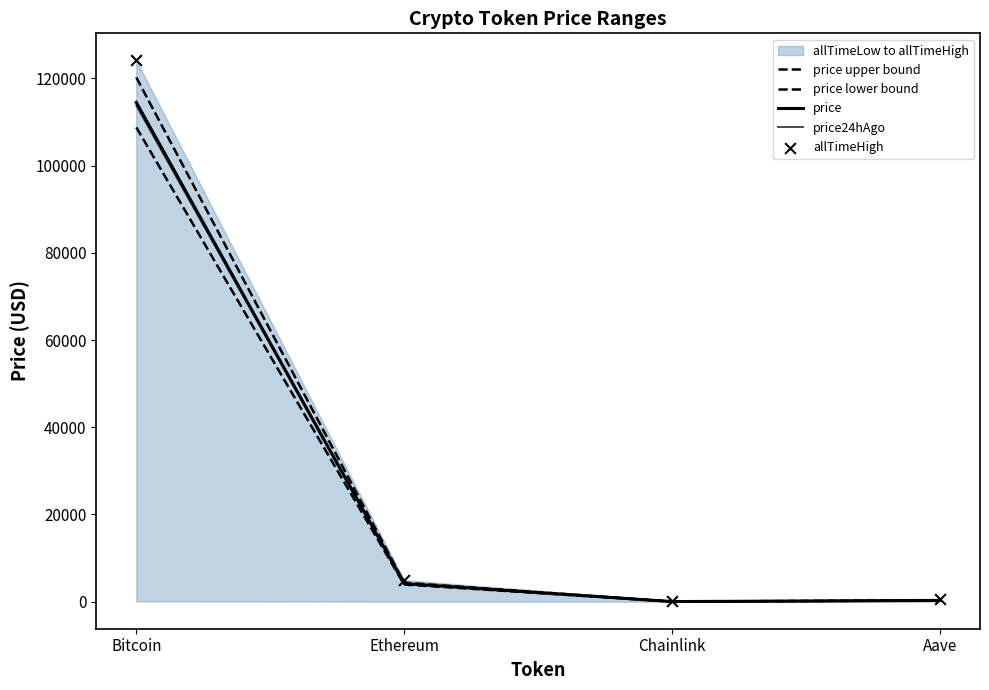

Which series has the largest Y range (max minus min)?

allTimeHigh